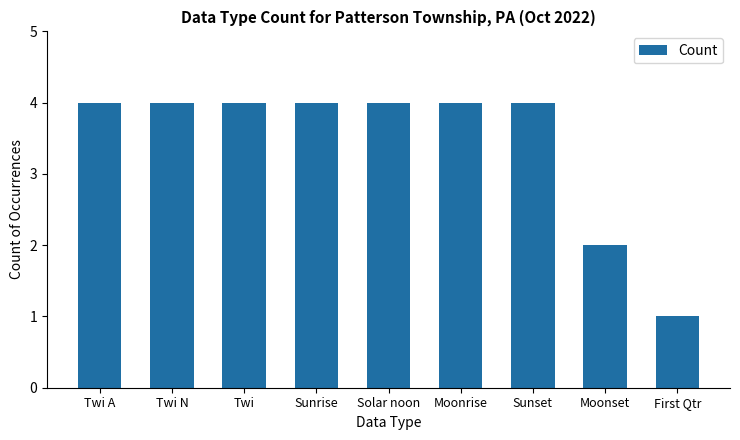

True or false: the data shows 1 at Twi.

False